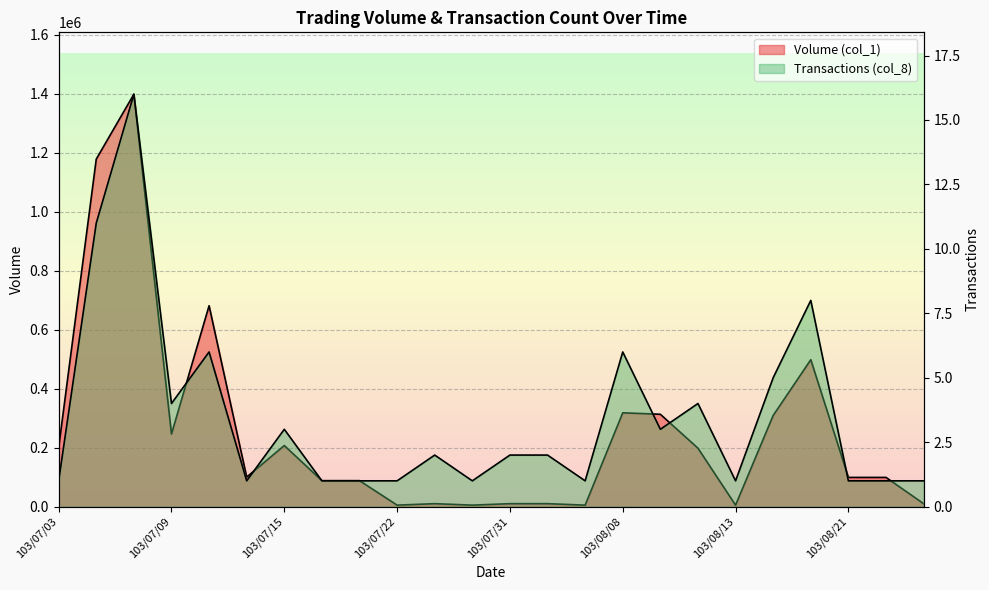

Between 103/07/03 and 103/08/21, which series saw the biggest shift?

Volume (col_1)